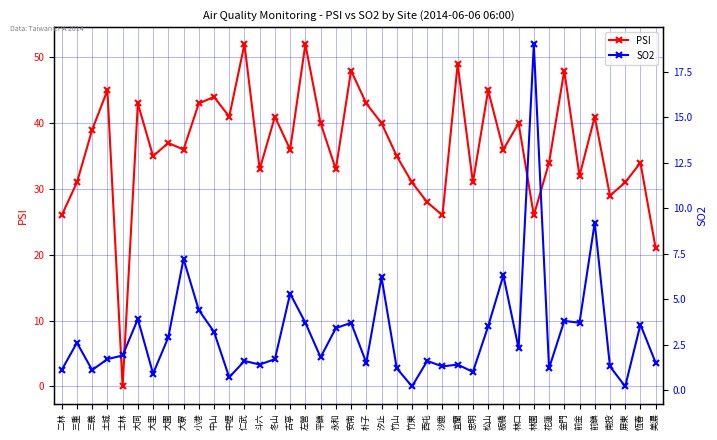

True or false: SO2 has more than 0 interior local peaks.

True